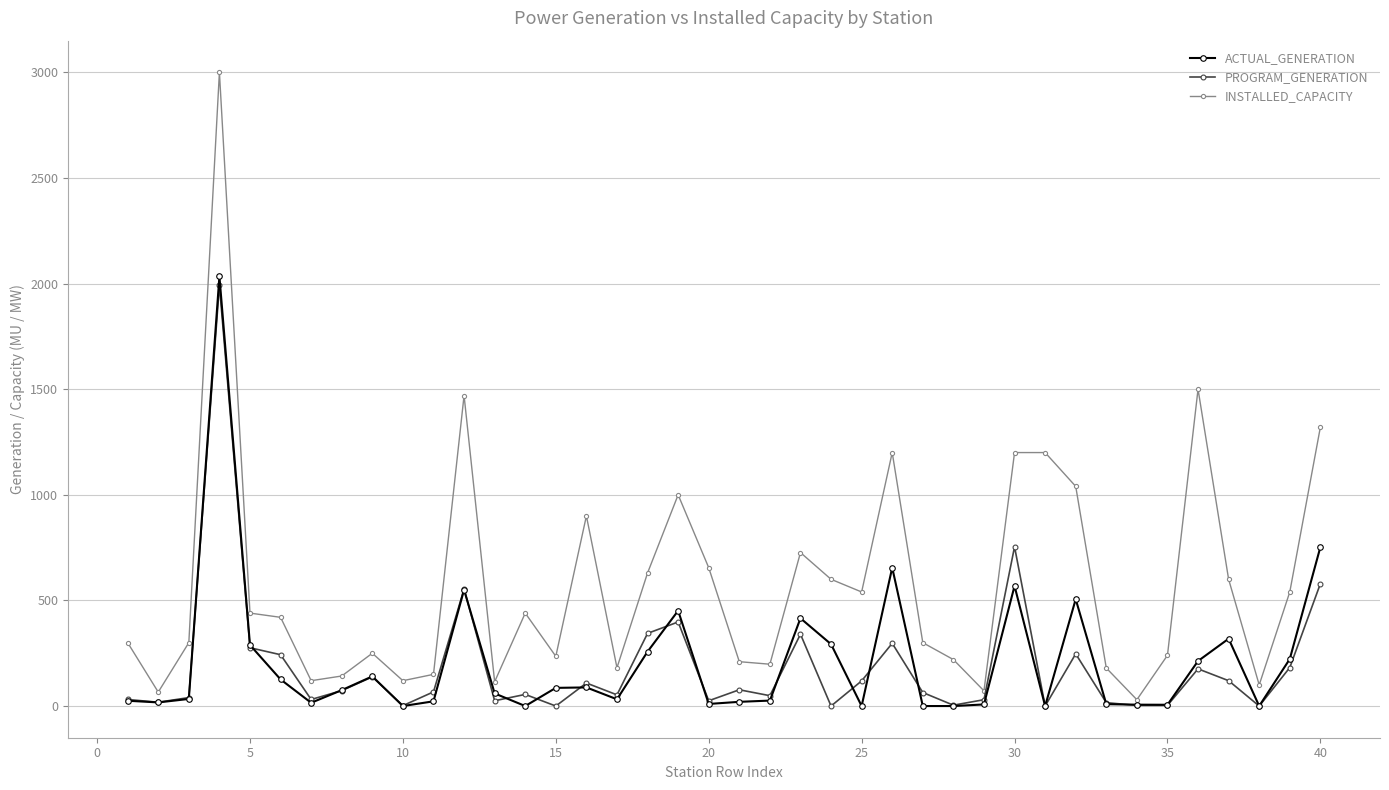

What is the maximum value for PROGRAM_GENERATION?

1993.0